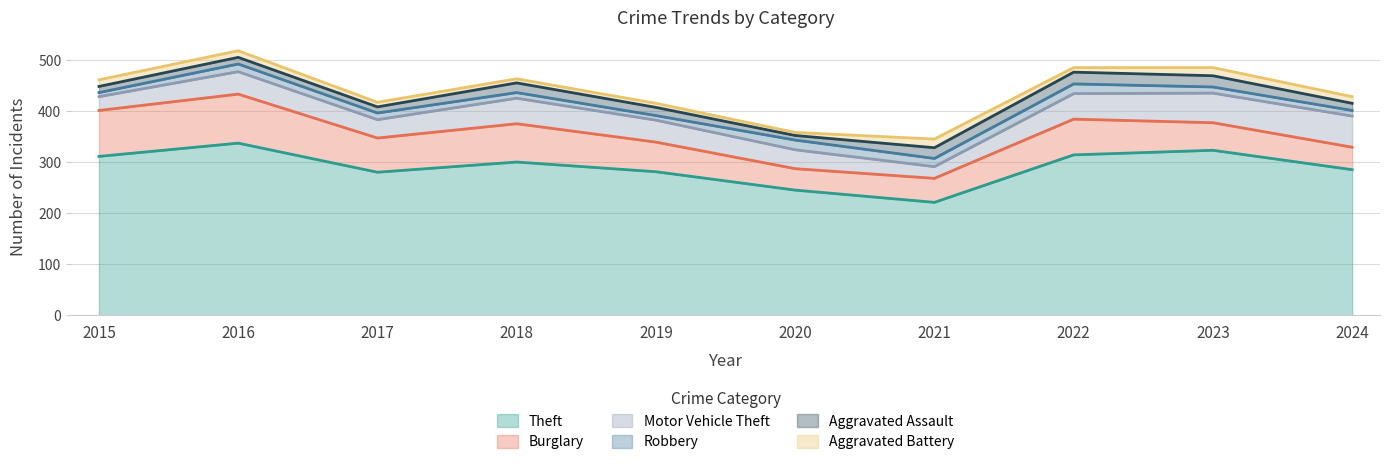

Which series has the widest spread of values?

Theft